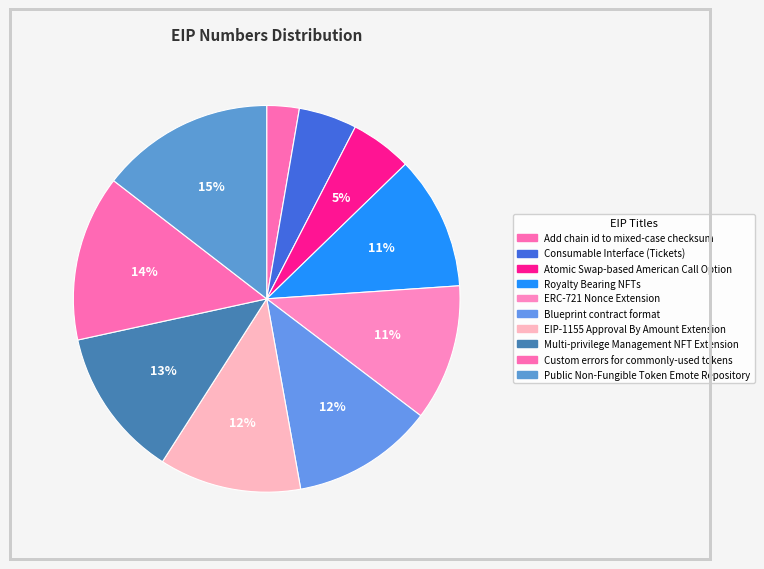

To the nearest percent, what is the combined percentage of Custom errors for commonly-used tokens and Atomic Swap-based American Call Option?

19%